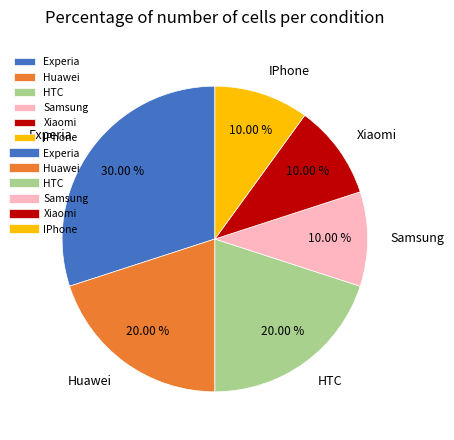

Count the number of slices in the pie.

6